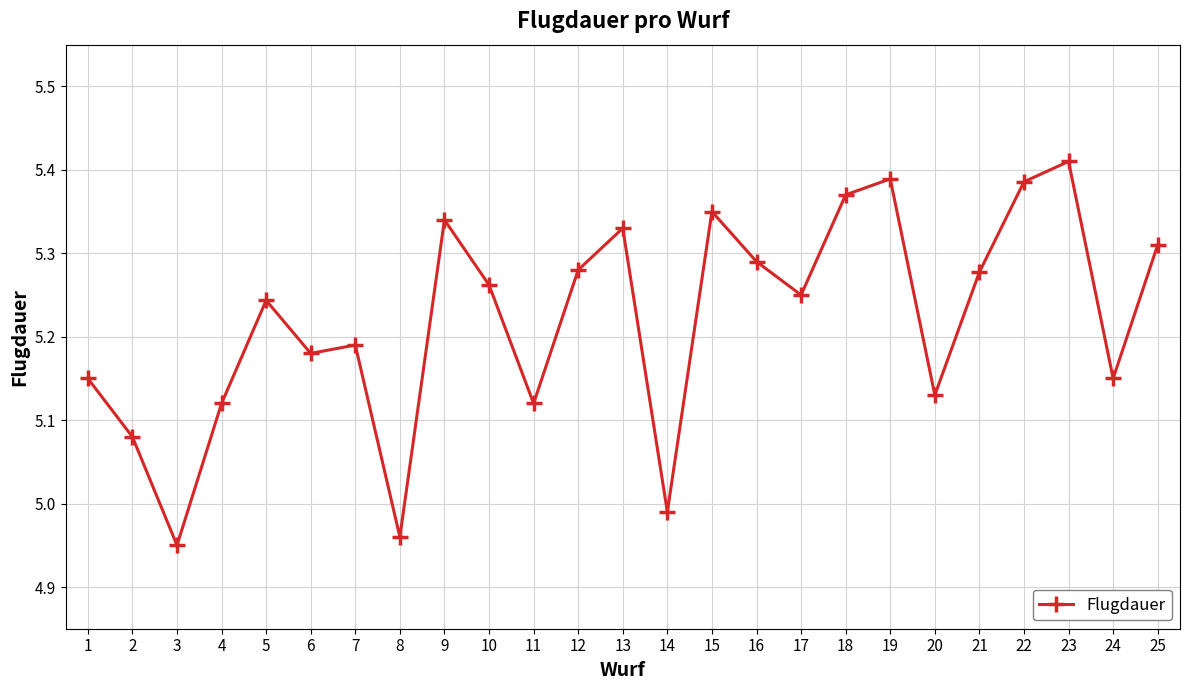

How many lines are shown in the chart?

1